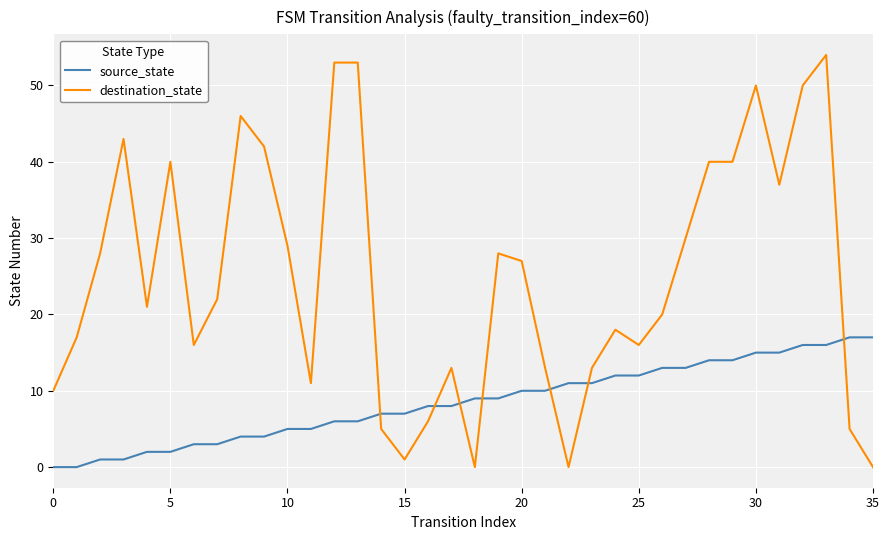

Is this an area chart (filled region under the line)?

No